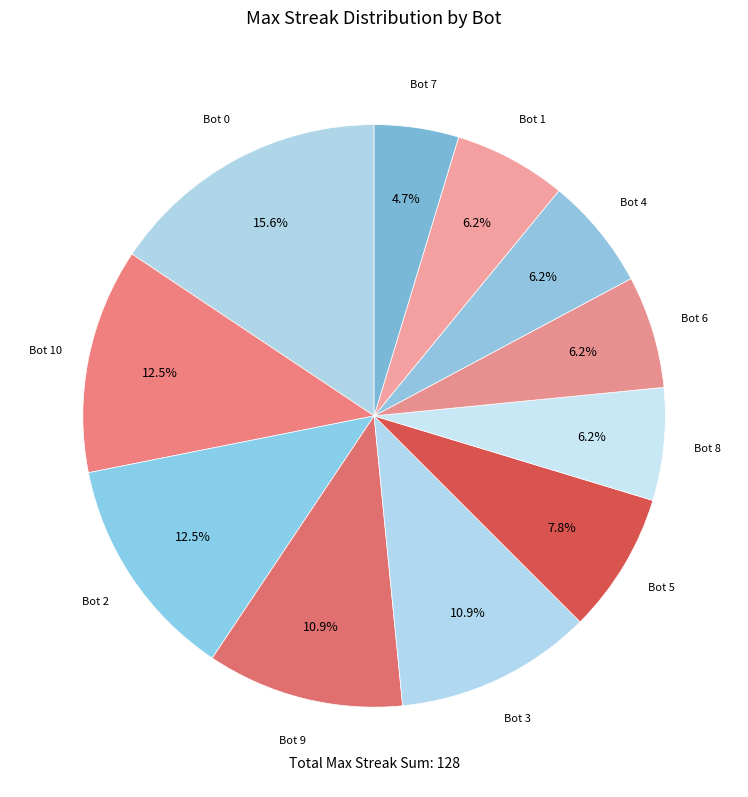

Does Bot 1 represent more than half of the total?

No